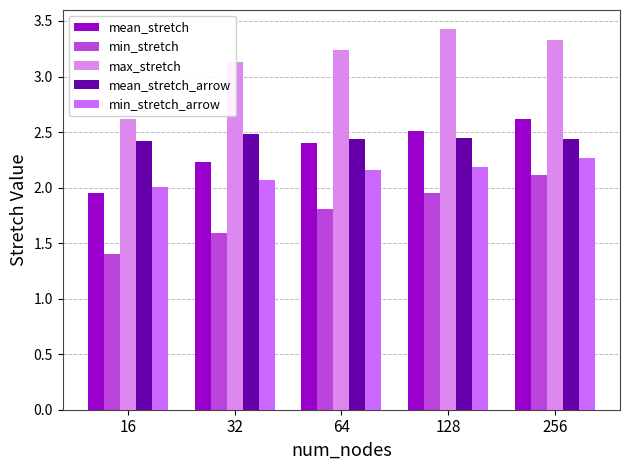

Is the value of mean_stretch at 256 greater than the value of min_stretch_arrow at 128?

Yes